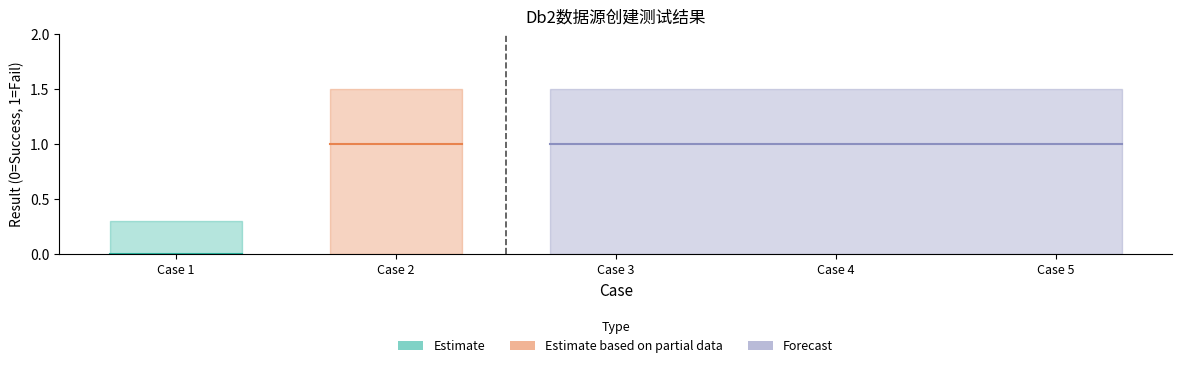

Which category has the lowest value across all series?

case_1